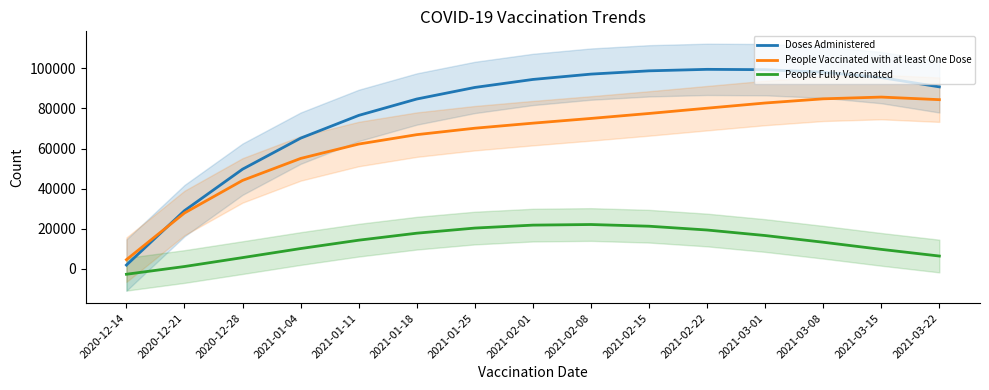

True or false: People Fully Vaccinated and Doses Administered cross at least once.

False